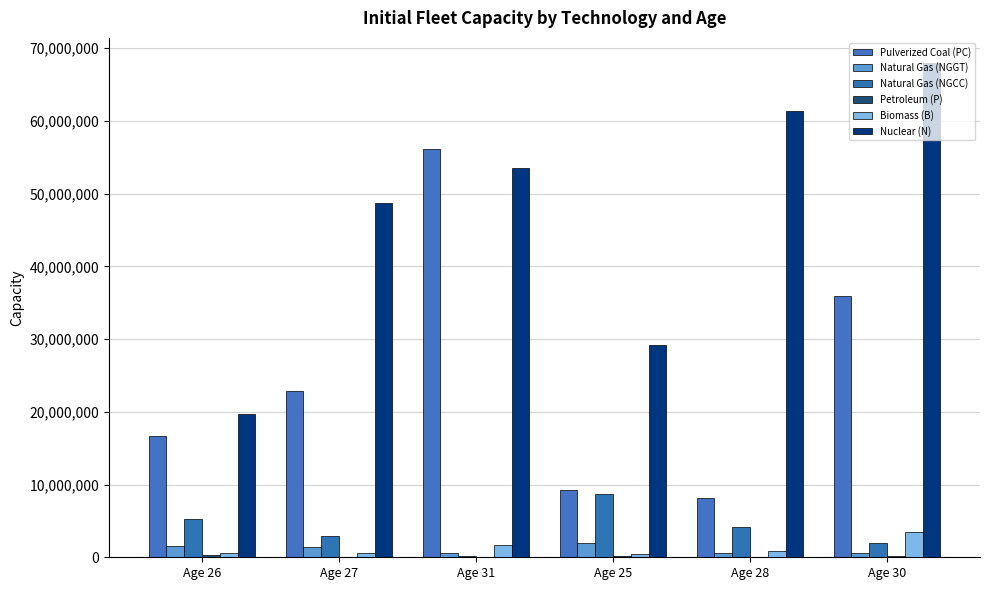

What is the average value of the Natural Gas (NGGT) series?

1156844.8